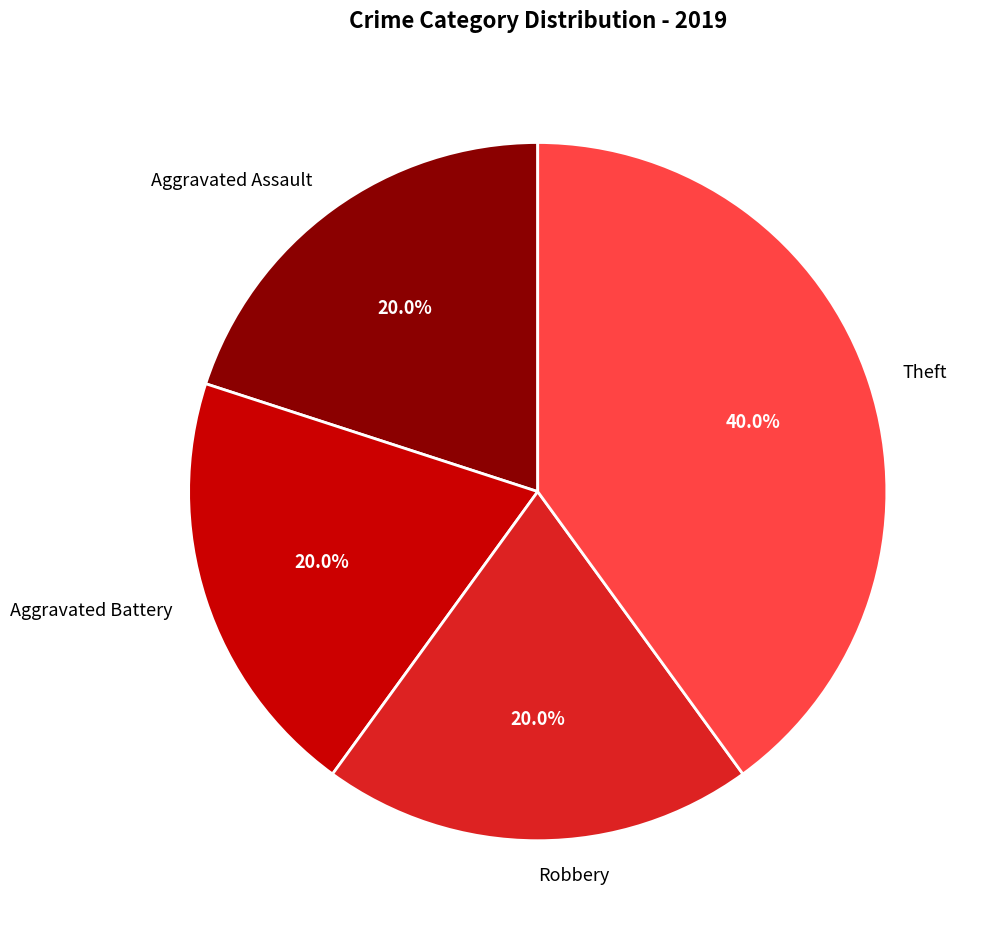

What is the largest slice in the pie chart?

Theft